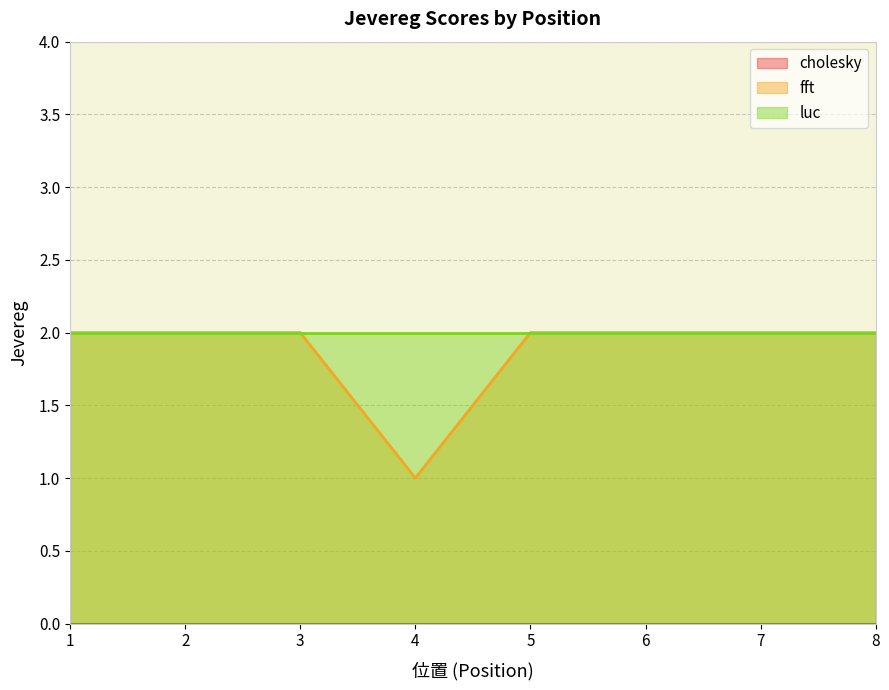

Reading right to left, extract all data points from this chart.

cholesky: 0	0	0	0	0	0	0	0
fft: 2	2	2	2	1	2	2	2
luc: 2	2	2	2	2	2	2	2